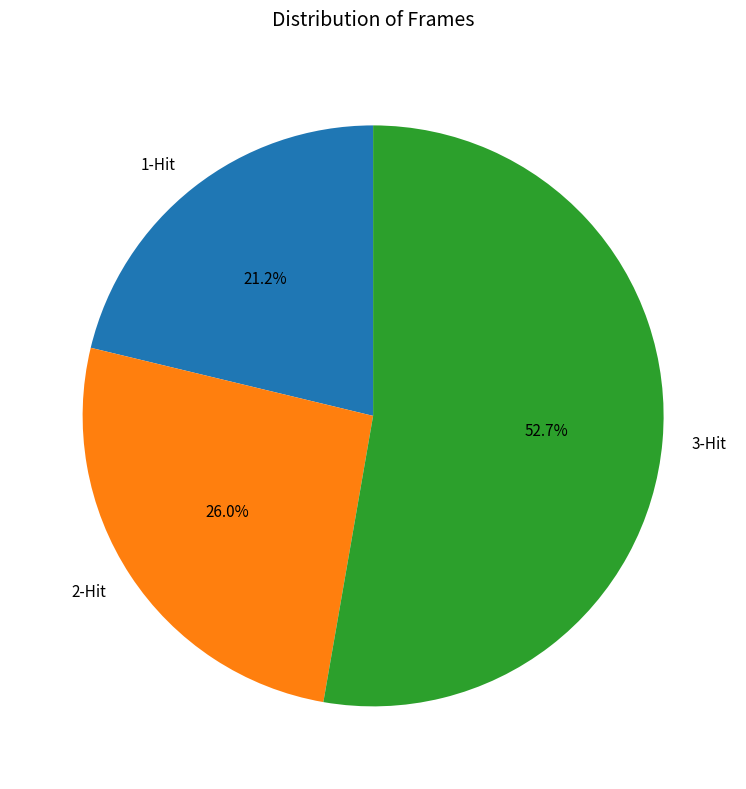

Is it true that 1-Hit is 8% of the pie?

False